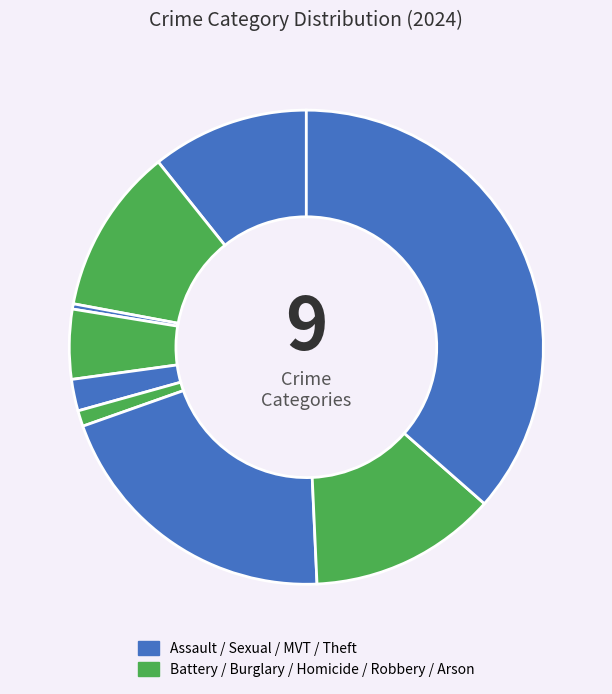

How many slices are in this pie chart?

9